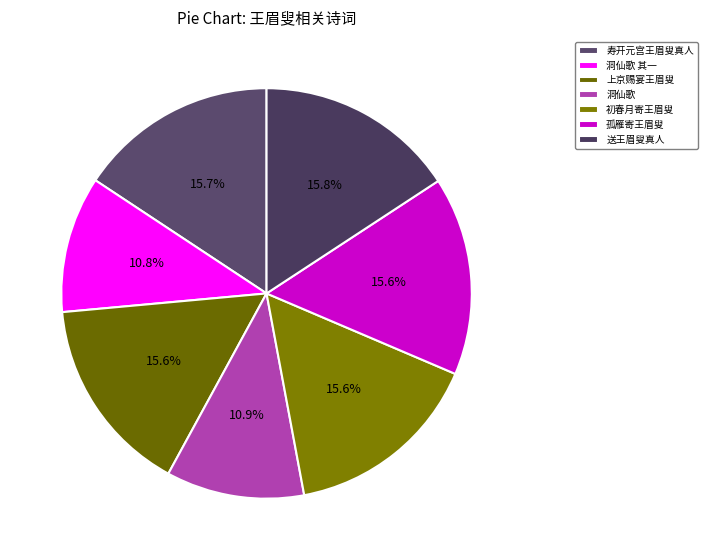

Count the number of slices in the pie.

7